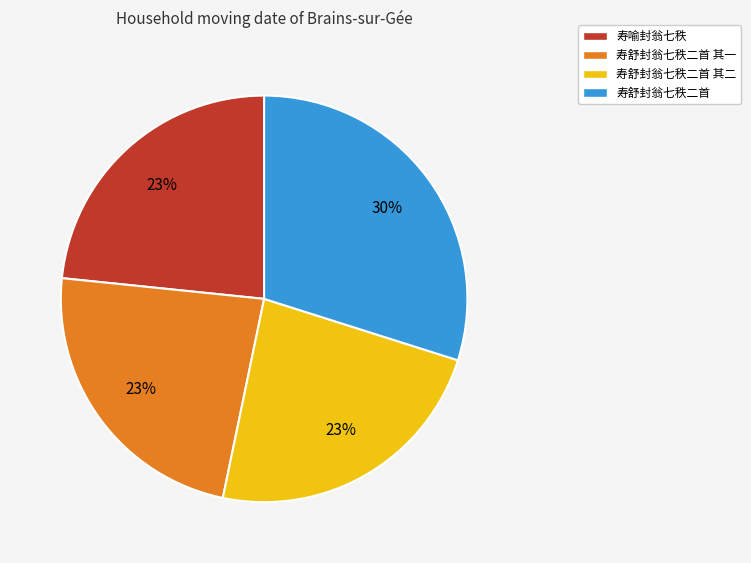

To the nearest percent, what is the difference between the largest and smallest slice percentages?

7%